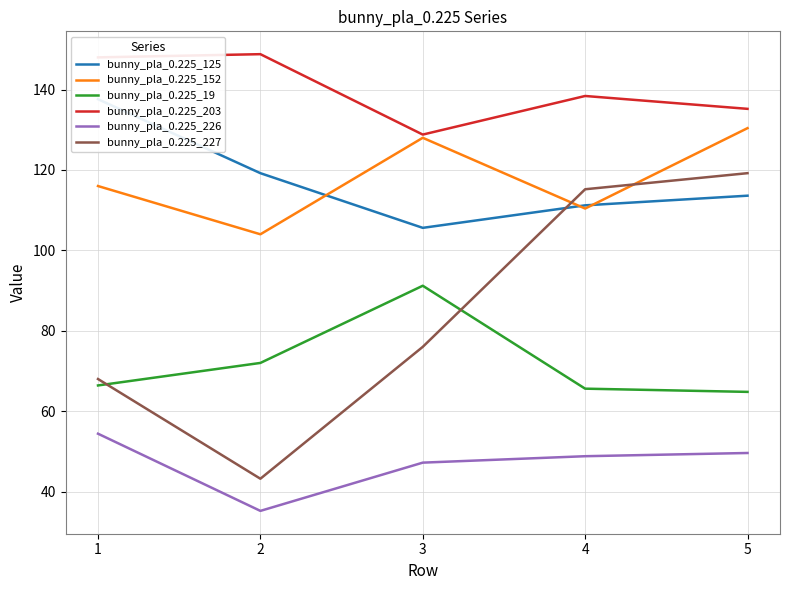

What are all the series names shown in the legend?

bunny_pla_0.225_125, bunny_pla_0.225_152, bunny_pla_0.225_19, bunny_pla_0.225_203, bunny_pla_0.225_226, bunny_pla_0.225_227